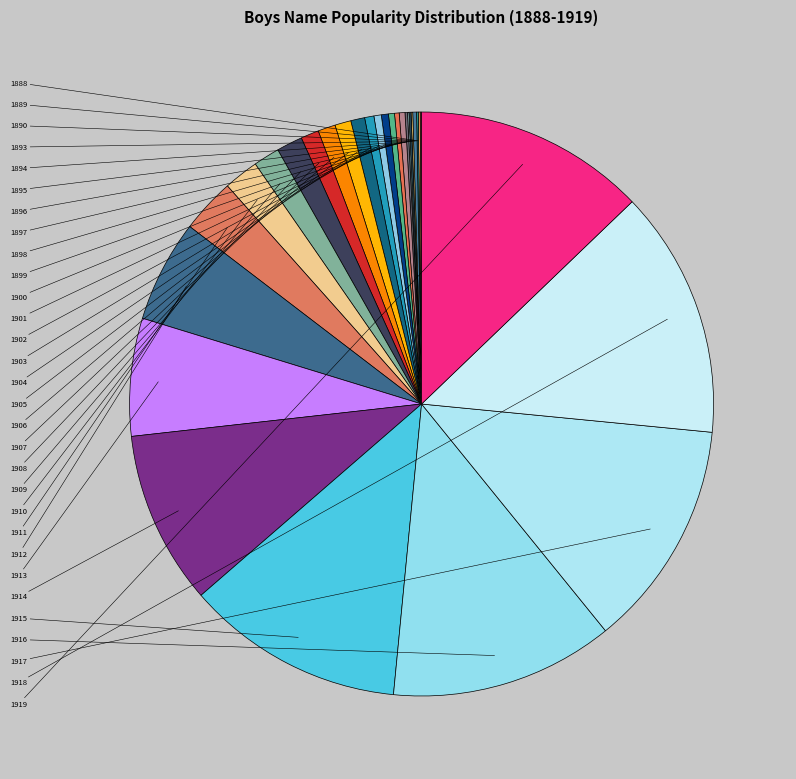

To the nearest percent, what is the average slice percentage?

3%